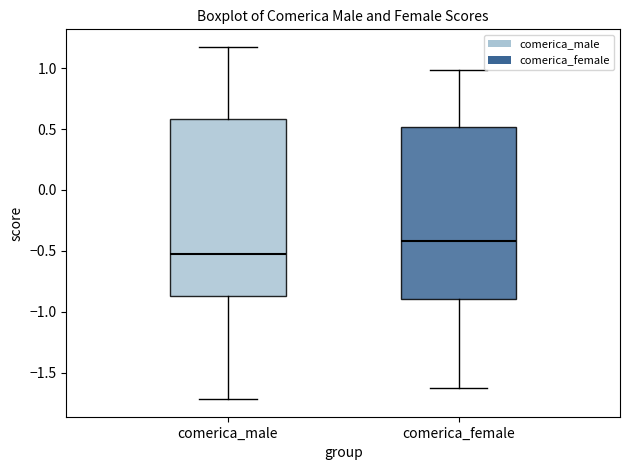

Reading left to right, read every box against the y-axis: the position of its median line, the range the box covers, and the ends of its whiskers. The values are not printed on the chart, so give them approximately, as read against the axis.

comerica_male: median -0.50, box -0.85 to 0.60, whiskers -1.70 to 1.15
comerica_female: median -0.40, box -0.90 to 0.50, whiskers -1.65 to 1.00